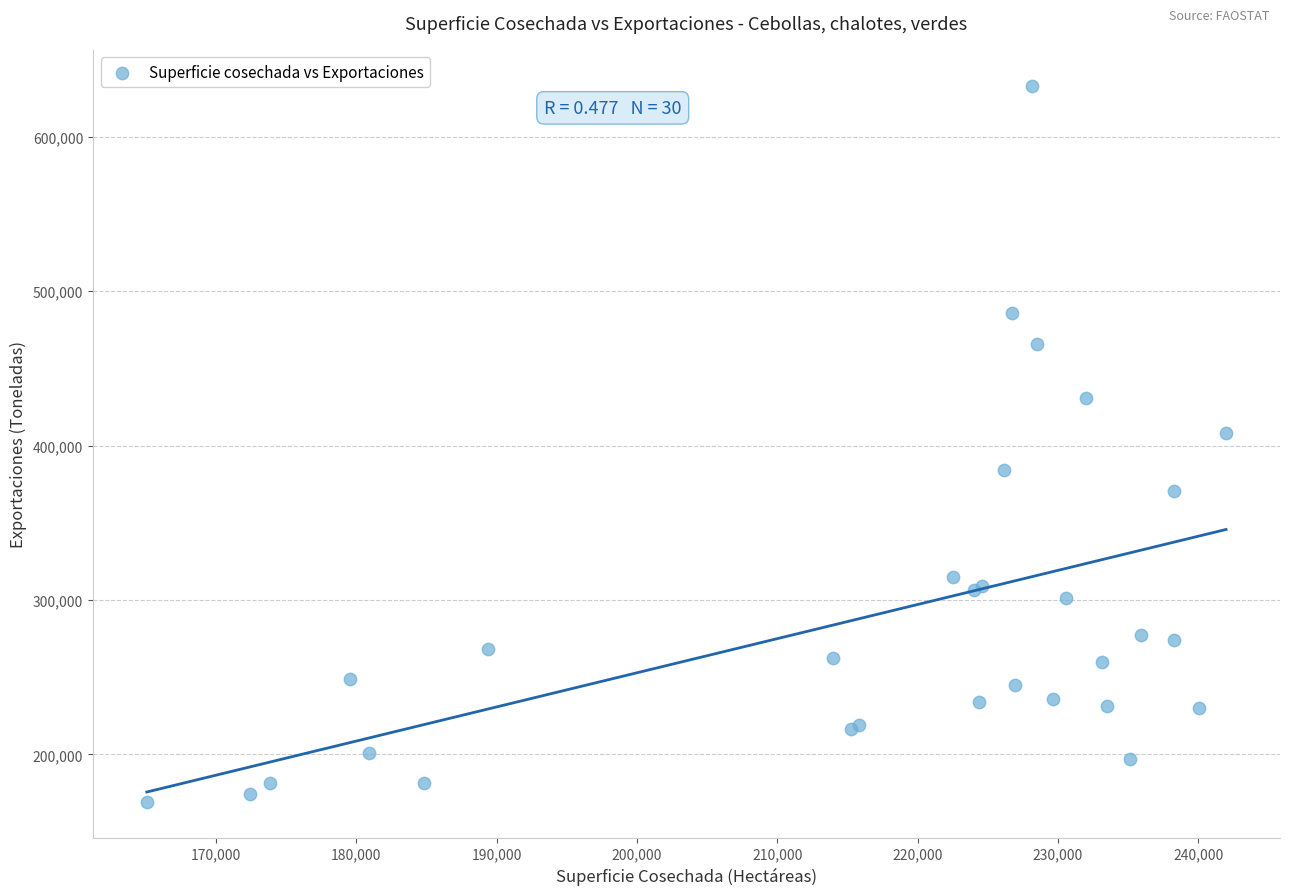

What Y value in the scatter plot is closest to 401188?

407880.8